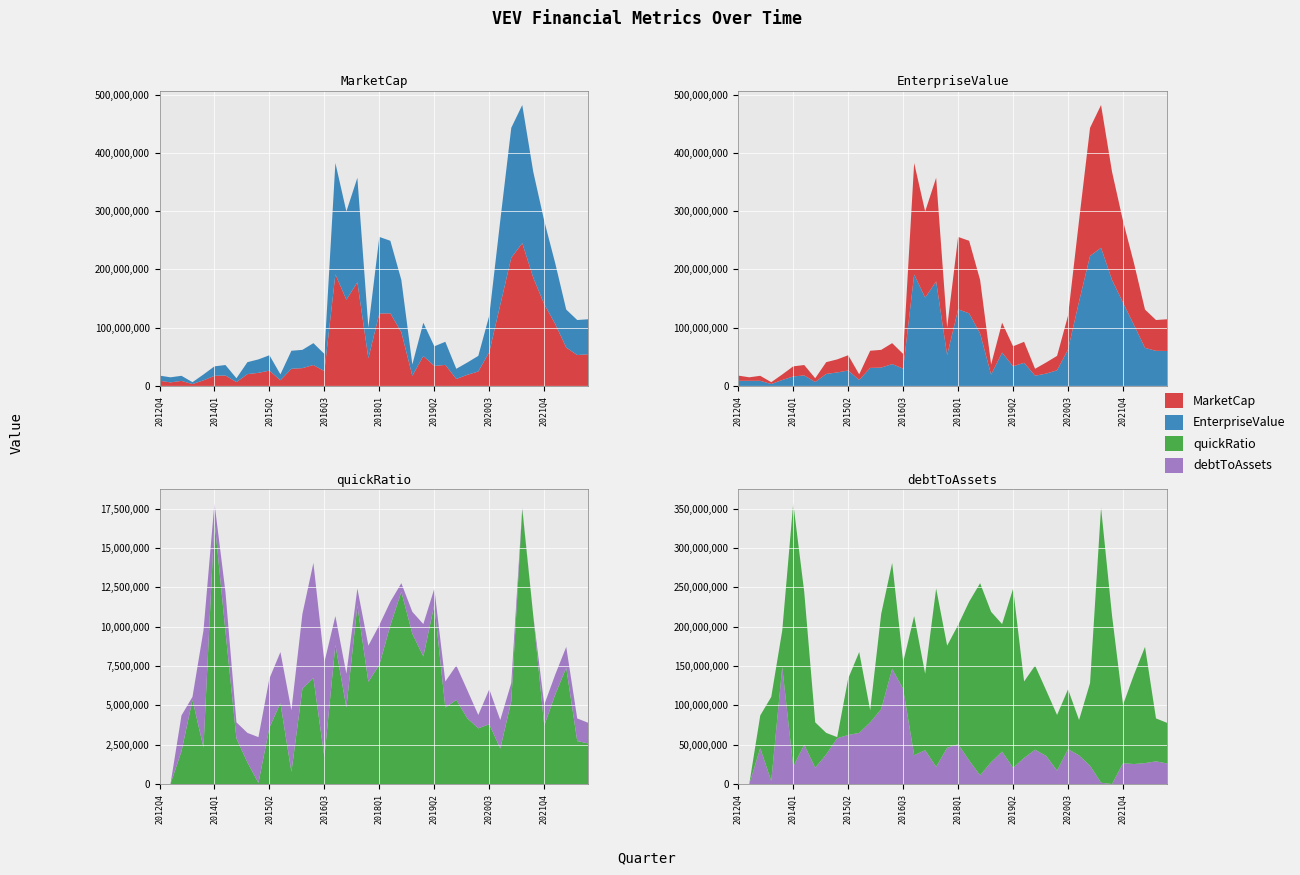

Reading right to left, transcribe all the data shown in this chart.

MarketCap: 2022Q4=54404627.3	2022Q3=52907741.7	2022Q2=65805762.3	2022Q1=106064930.5	2021Q4=140183041.0	2021Q3=185690049.9	2021Q2=245014377.2	2021Q1=219984844.1	2020Q4=139152962.8	2020Q3=58112259.1	2020Q2=24732379.3	2020Q1=19040805.2	2019Q4=11892256.7	2019Q3=36039207.0	2019Q2=34245127.1	2019Q1=51281177.1	2018Q4=17324901.1	2018Q3=91988638.7	2018Q2=124566659.2	2018Q1=124251043.1	2017Q4=47556876.5	2017Q3=177855878.2	2017Q2=147936852.8	2017Q1=191351821.3	2016Q3=25226418.8	2016Q2=35909925.4	2016Q1=30483657.7	2015Q4=29431695.8	2015Q3=9701325.8	2015Q2=26168834.8	2015Q1=22400635.9	2014Q4=20233523.9	2014Q3=6489300.2	2014Q2=17865783.6	2014Q1=17334921.2	2013Q4=9522134.2	2013Q3=3160248.2	2013Q2=8600900.3	2013Q1=6016506.2	2012Q4=8932904.3
EnterpriseValue: 2022Q4=59997627.3	2022Q3=60162741.7	2022Q2=65188762.3	2022Q1=104351930.5	2021Q4=142924041.0	2021Q3=181804606.2	2021Q2=237060847.9	2021Q1=223022973.2	2020Q4=144864403.0	2020Q3=62566813.3	2020Q2=26803332.6	2020Q1=21072989.7	2019Q4=17464555.6	2019Q3=39666069.1	2019Q2=33685101.2	2019Q1=57149948.1	2018Q4=19455594.3	2018Q3=89865218.6	2018Q2=124501788.5	2018Q1=131439600.5	2017Q4=52805239.1	2017Q3=179357652.4	2017Q2=151490346.7	2017Q1=191290555.3	2016Q3=29604445.9	2016Q2=37475294.2	2016Q1=31373272.5	2015Q4=30880815.9	2015Q3=10134845.1	2015Q2=26443803.2	2015Q1=23088008.5	2014Q4=20507603.8	2014Q3=6672894.1	2014Q2=17968682.9	2014Q1=16207797.9	2013Q4=10110469.6	2013Q3=3210835.3	2013Q2=8732209.8	2013Q1=8732209.8	2012Q4=8732209.8
quickRatio: 2022Q4=0.3	2022Q3=0.3	2022Q2=0.7	2022Q1=0.6	2021Q4=0.4	2021Q3=1.1	2021Q2=1.7	2021Q1=0.5	2020Q4=0.2	2020Q3=0.4	2020Q2=0.4	2020Q1=0.4	2019Q4=0.5	2019Q3=0.5	2019Q2=1.1	2019Q1=0.8	2018Q4=1.0	2018Q3=1.2	2018Q2=1.0	2018Q1=0.8	2017Q4=0.7	2017Q3=1.1	2017Q2=0.5	2017Q1=0.9	2016Q3=0.2	2016Q2=0.7	2016Q1=0.6	2015Q4=0.1	2015Q3=0.5	2015Q2=0.4	2015Q1=0.0	2014Q4=0.1	2014Q3=0.3	2014Q2=1.0	2014Q1=1.7	2013Q4=0.2	2013Q3=0.5	2013Q2=0.2	2013Q1=0.0	2012Q4=0.0
debtToAssets: 2022Q4=0.1	2022Q3=0.1	2022Q2=0.1	2022Q1=0.1	2021Q4=0.1	2021Q3=0.0	2021Q2=0.0	2021Q1=0.1	2020Q4=0.2	2020Q3=0.2	2020Q2=0.1	2020Q1=0.2	2019Q4=0.2	2019Q3=0.2	2019Q2=0.1	2019Q1=0.2	2018Q4=0.1	2018Q3=0.1	2018Q2=0.1	2018Q1=0.3	2017Q4=0.2	2017Q3=0.1	2017Q2=0.2	2017Q1=0.2	2016Q3=0.6	2016Q2=0.7	2016Q1=0.5	2015Q4=0.4	2015Q3=0.3	2015Q2=0.3	2015Q1=0.3	2014Q4=0.2	2014Q3=0.1	2014Q2=0.2	2014Q1=0.1	2013Q4=0.7	2013Q3=0.0	2013Q2=0.2	2013Q1=0.0	2012Q4=0.0